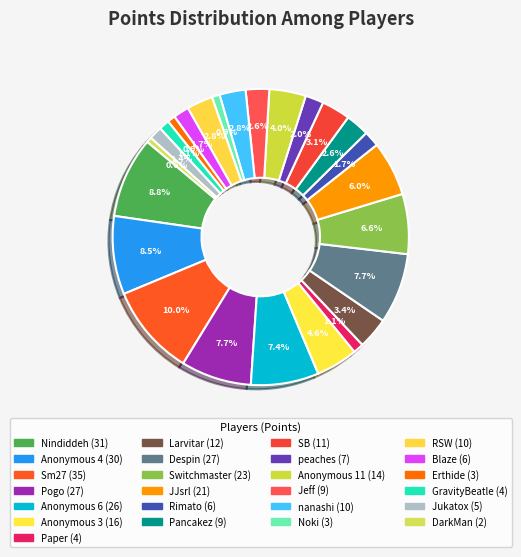

How many segments does this pie chart have?

25